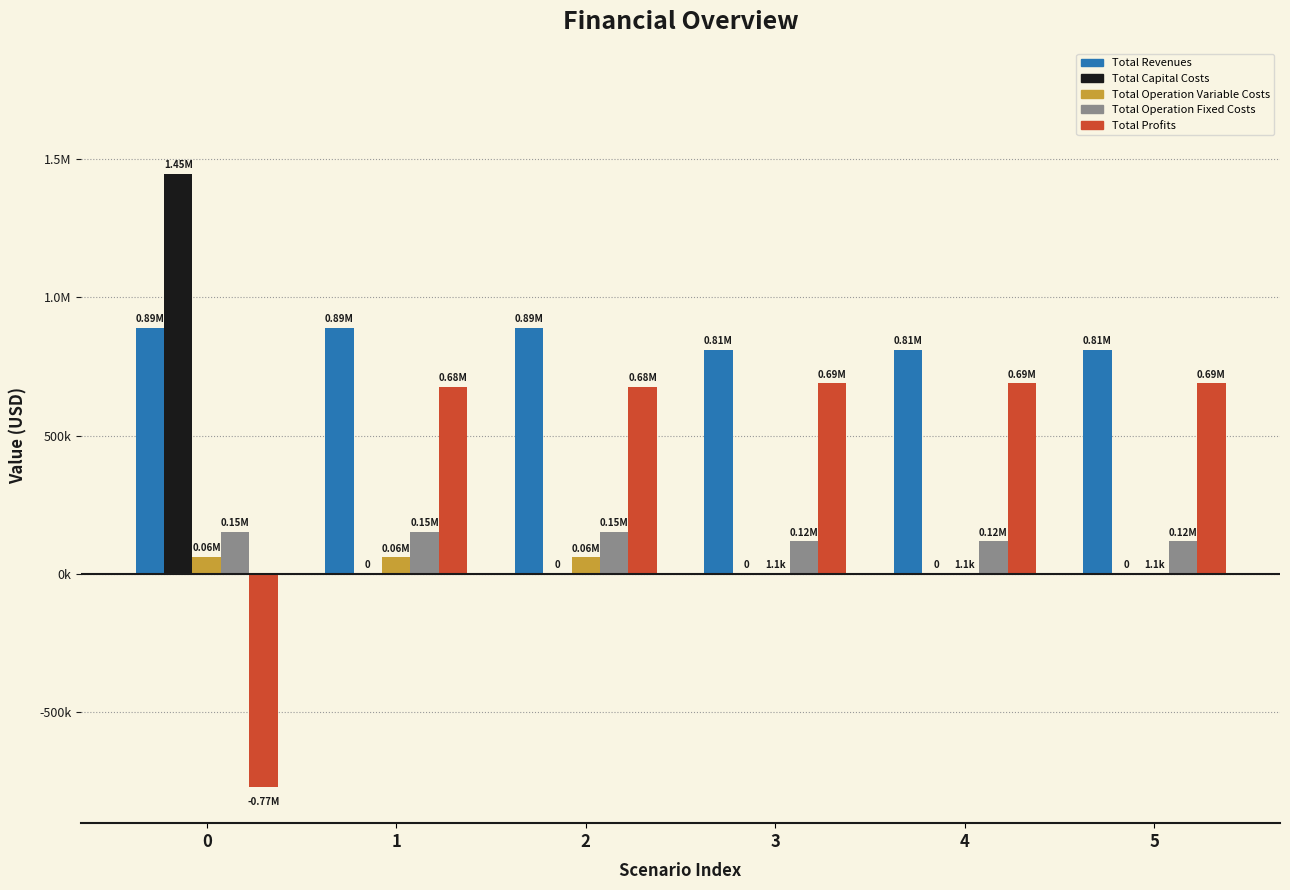

What is the average value of the Total Profits series?

442412.6